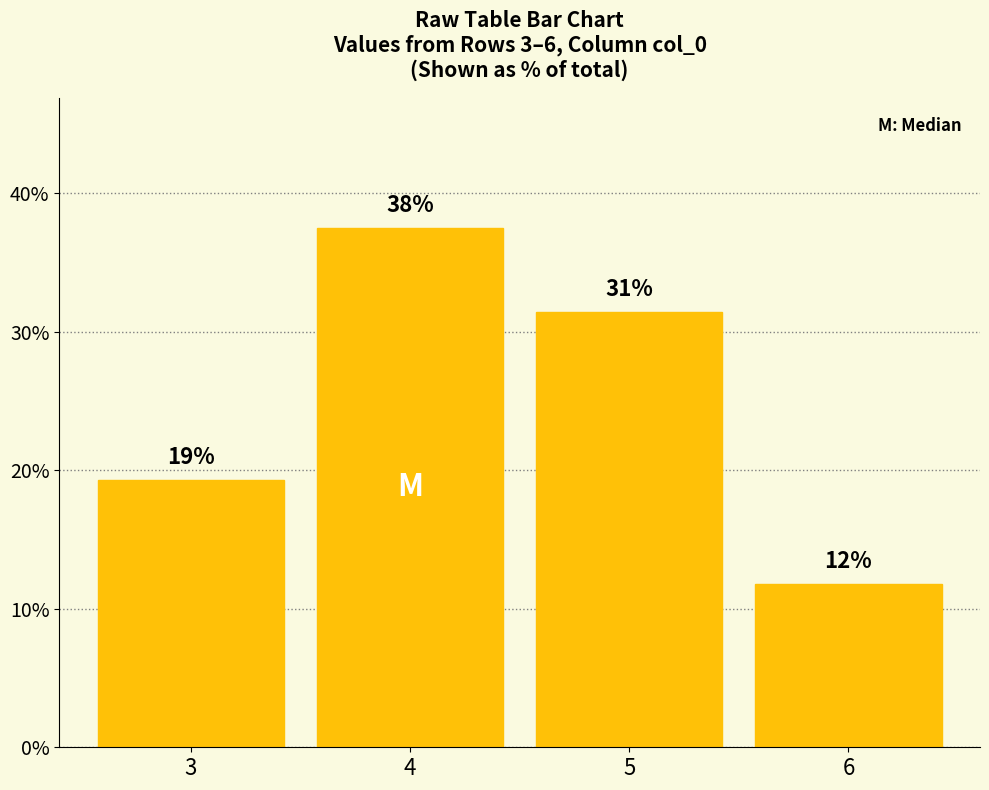

The value at 3 is 4.6. True or false?

False